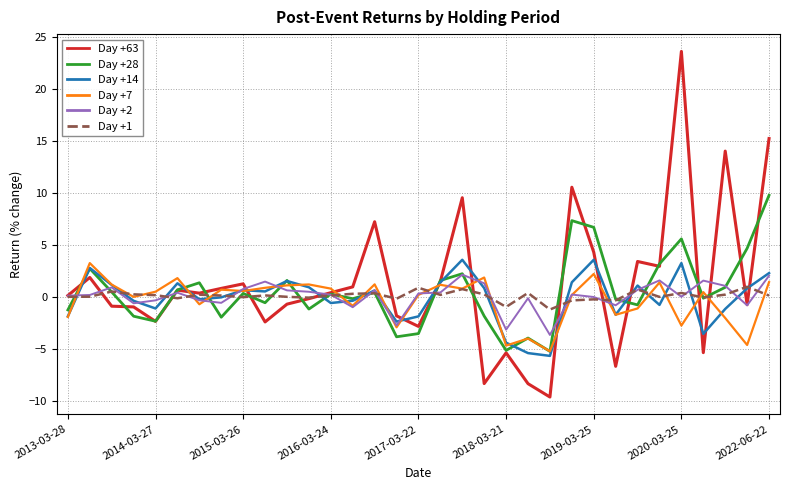

Which series has the widest spread of values?

Day +63